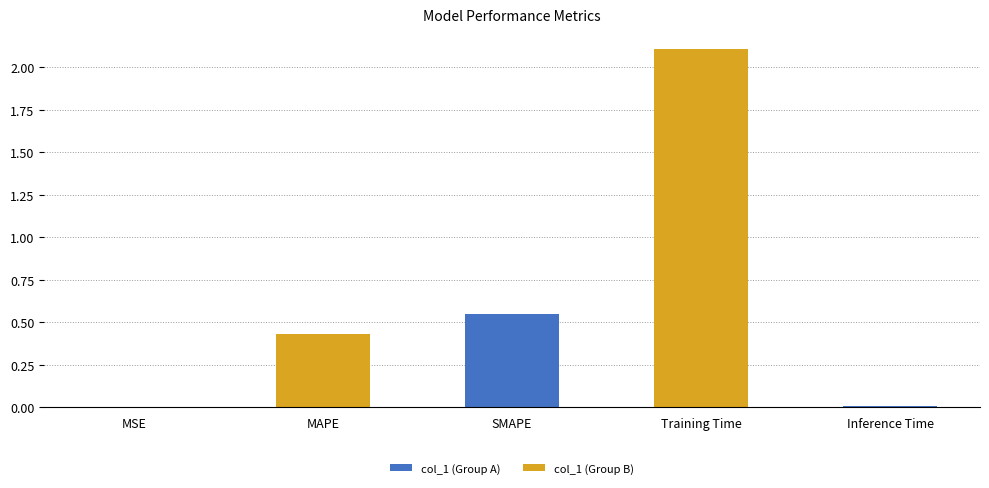

Is it true that the value at MSE is 0.0?

False